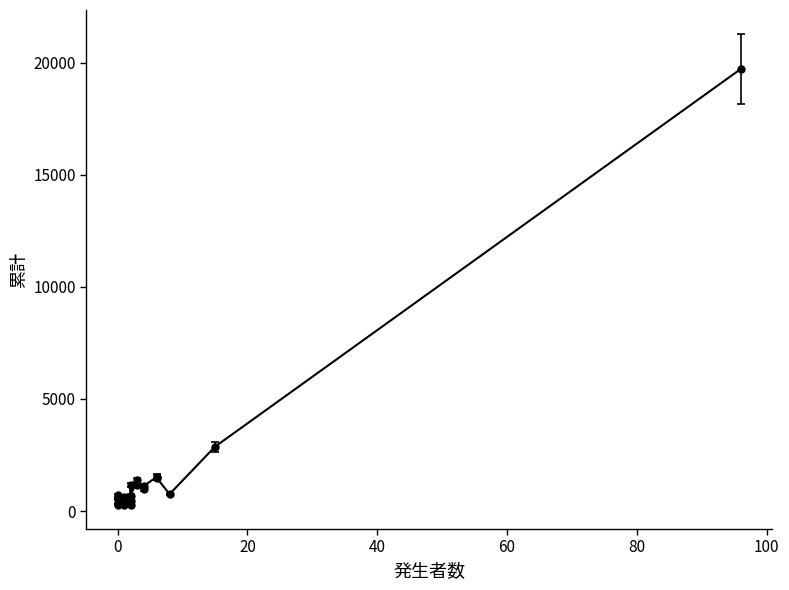

Rank the categories by value from highest to lowest.

大阪市, 堺市, 豊中市, 枚方市, 吹田市, 八尾市, 高槻市, 寝屋川市, 茨木市, 守口市, 岸和田市, 和泉市, 大東市, 松原市, 池田市, 泉大津市, 富田林市, 貝塚市, 河内長野市, 泉佐野市